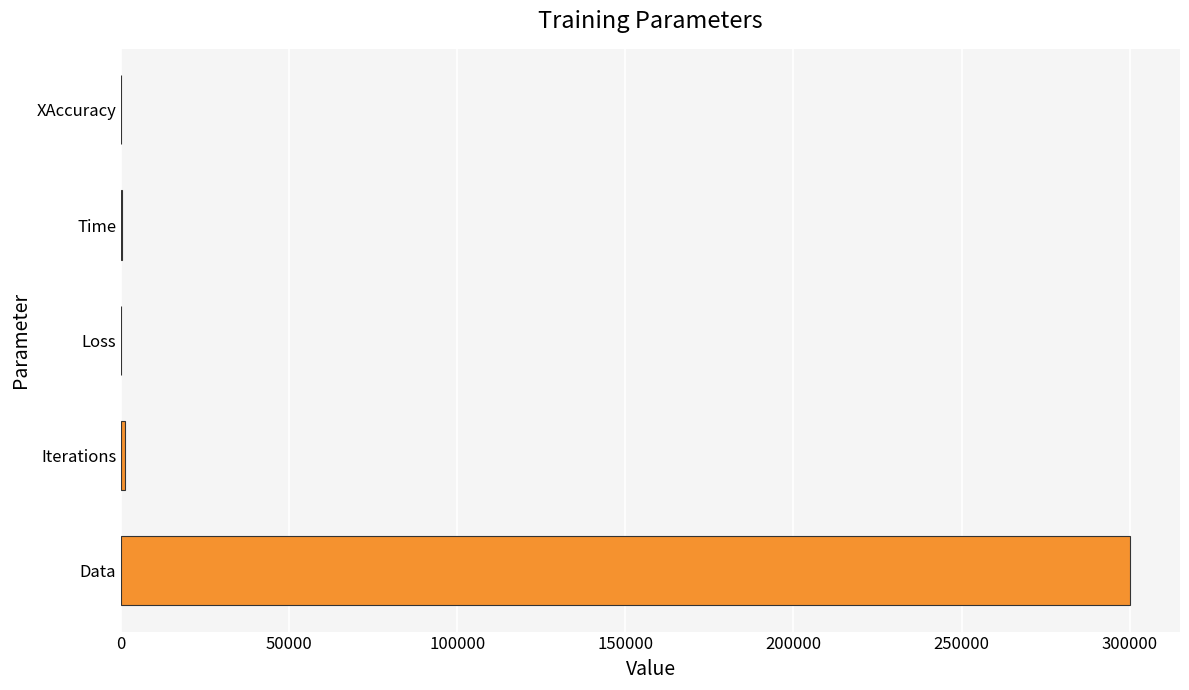

What is the average value?

60235.5